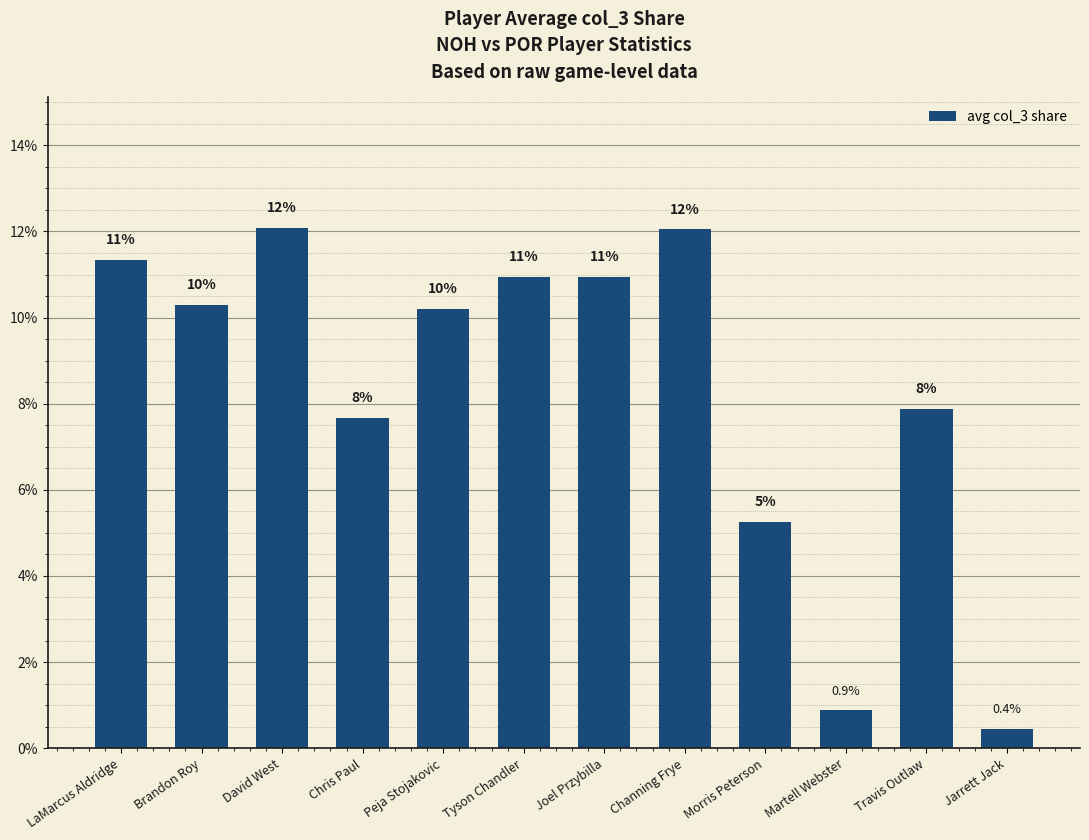

Is it true that the value at LaMarcus Aldridge is 19.2?

False